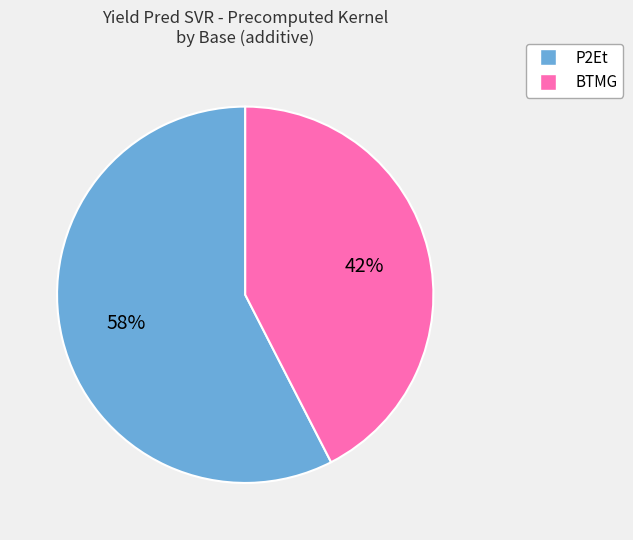

How many slices are in this pie chart?

2